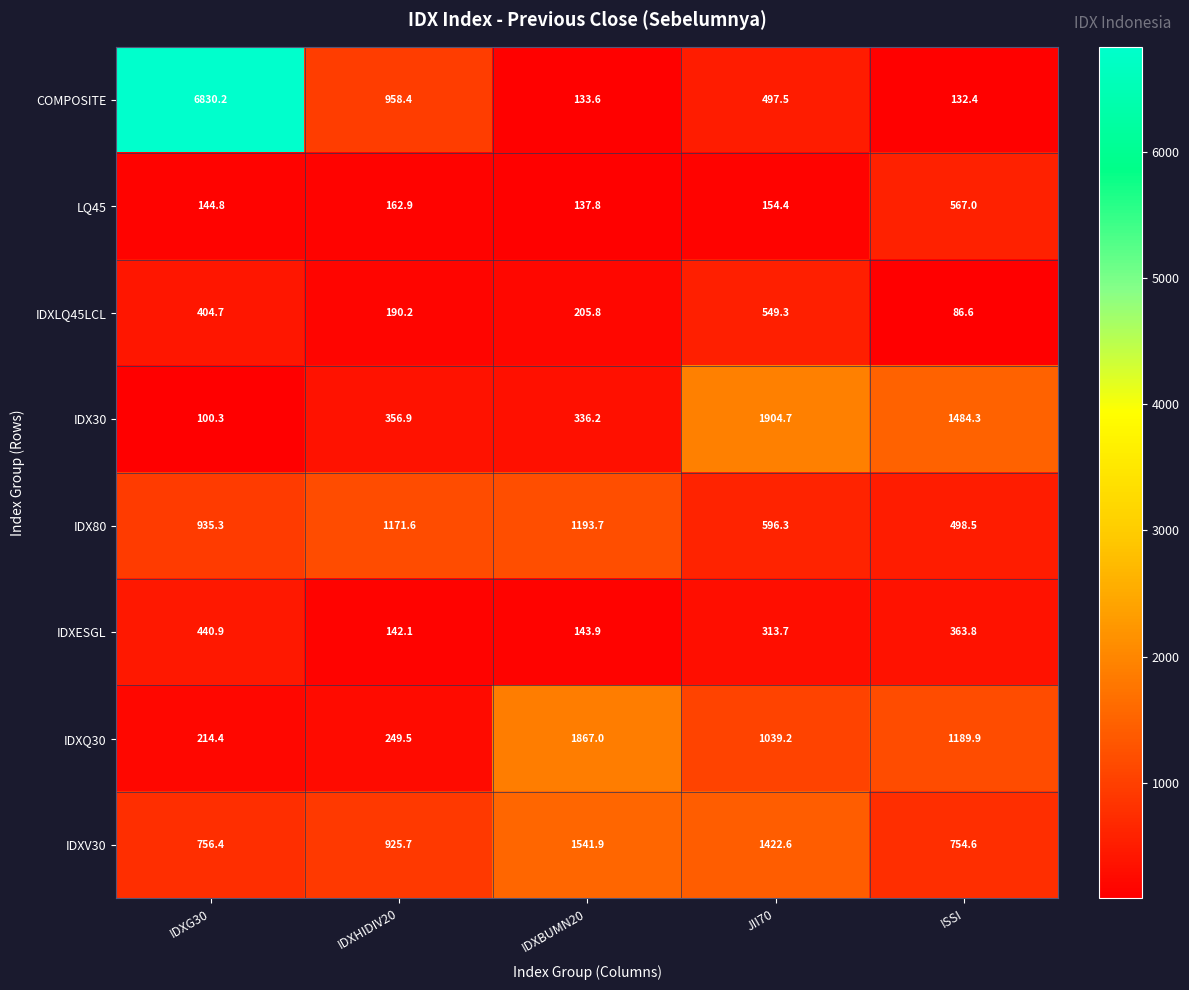

Which series has the largest total across all categories?

COMPOSITE